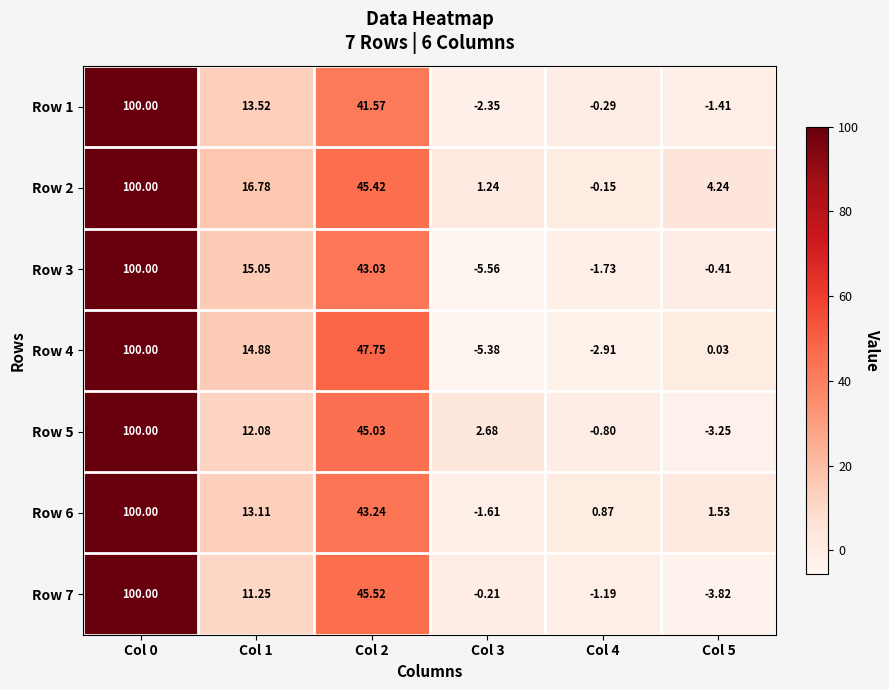

How many positive values does the Row 3 series have?

3